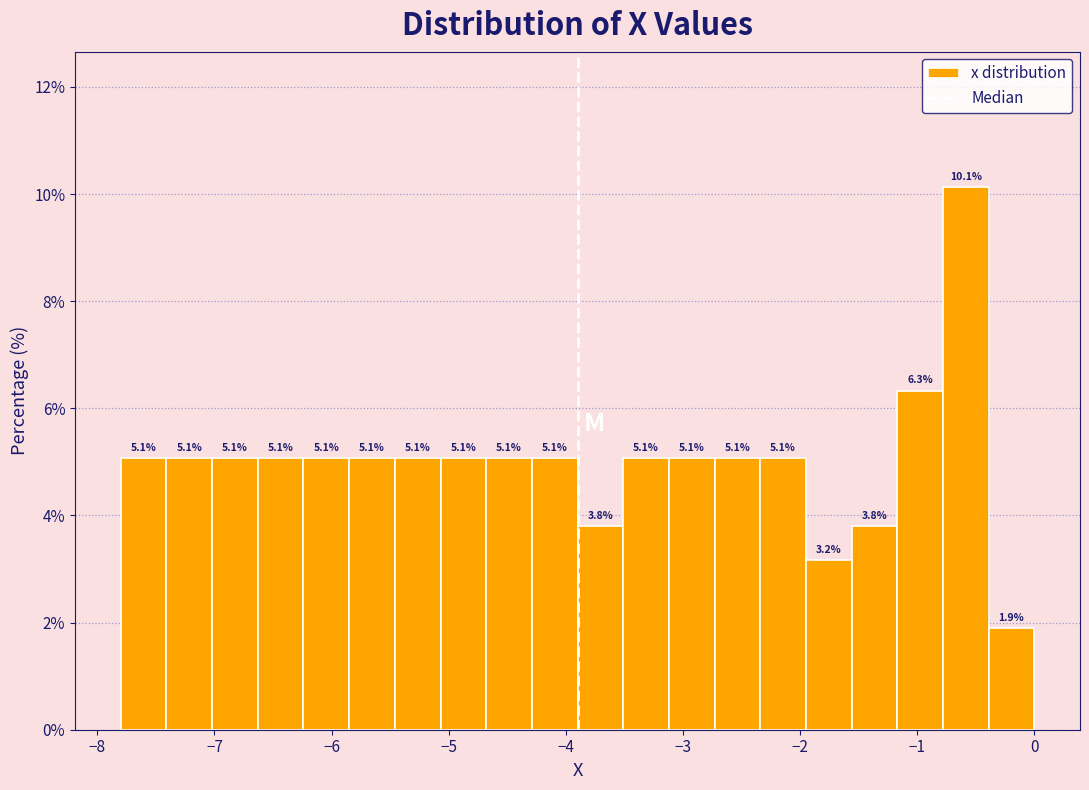

Read against the x-axis, roughly where is the centre of the tallest bar?

-0.6